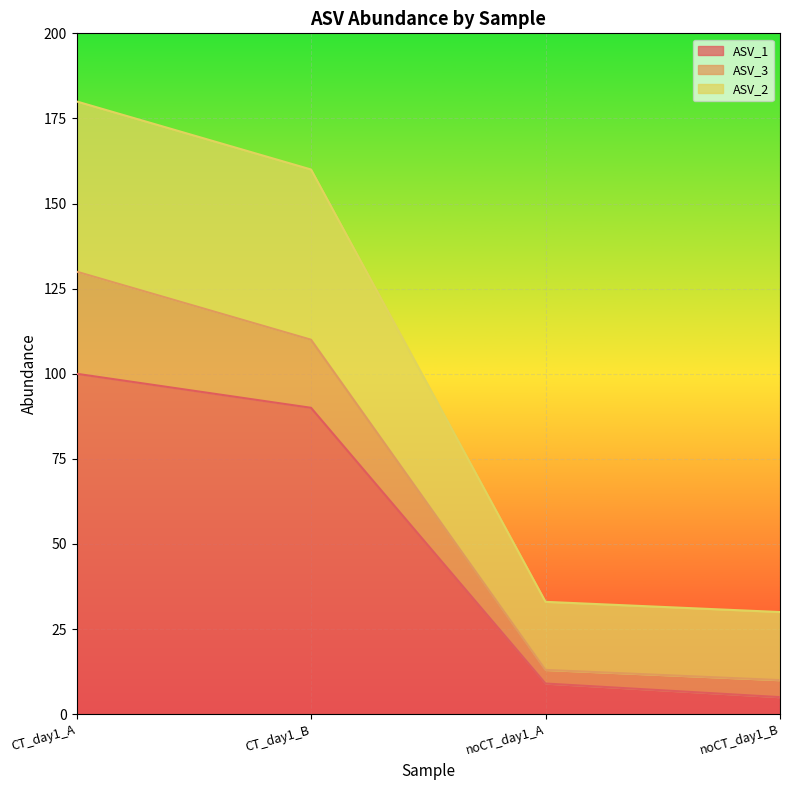

The value of ASV_1 at CT_day1_B is 90. True or false?

True